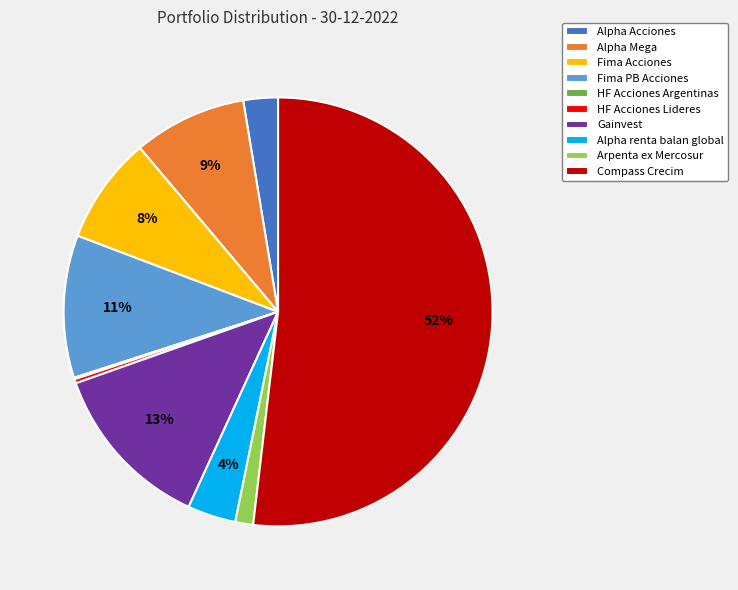

To the nearest percent, what is the combined percentage of Alpha Acciones and HF Acciones Lideres?

3%